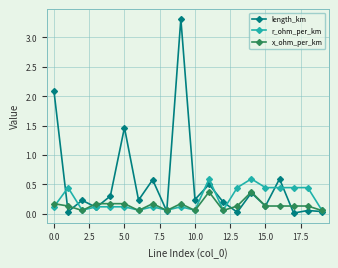

Rank the series by their maximum value, from highest to lowest.

length_km, r_ohm_per_km, x_ohm_per_km